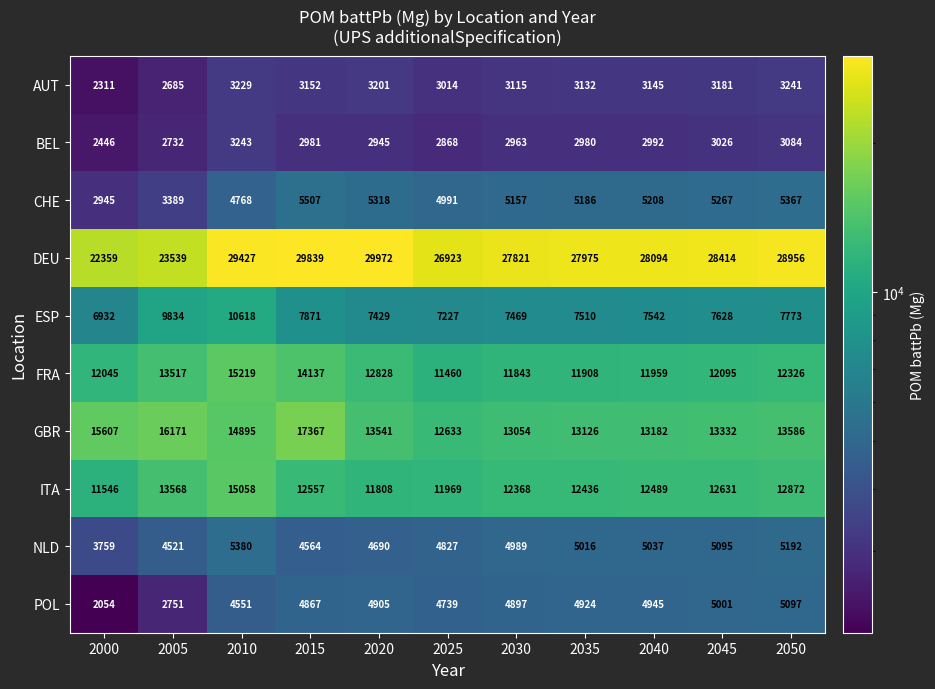

What is the total value across all series at 2050?

97494